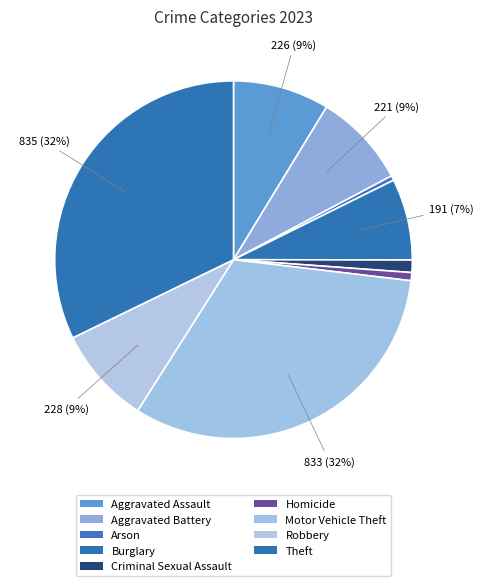

How many slices are in this pie chart?

9